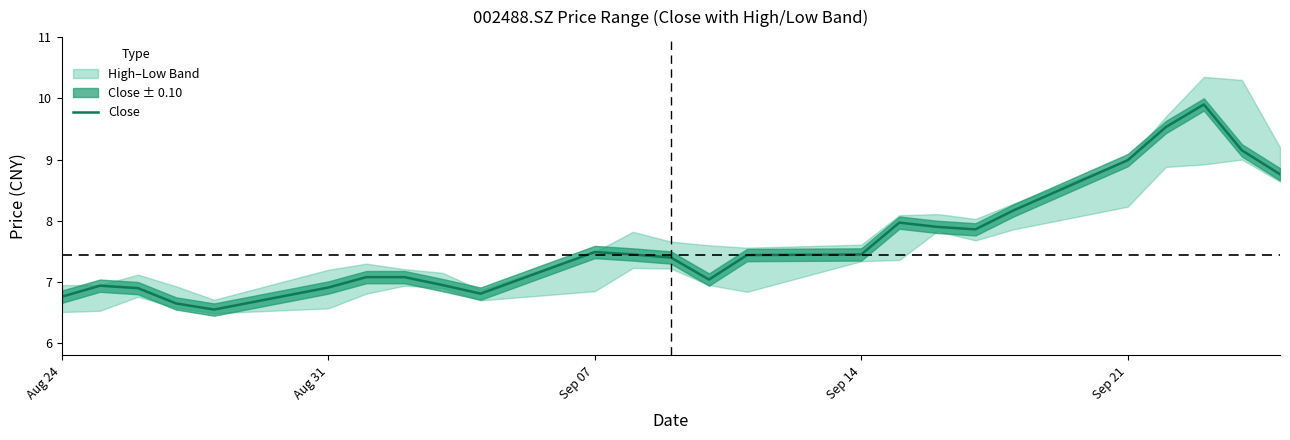

What is the highest value of the Close series?

9.9